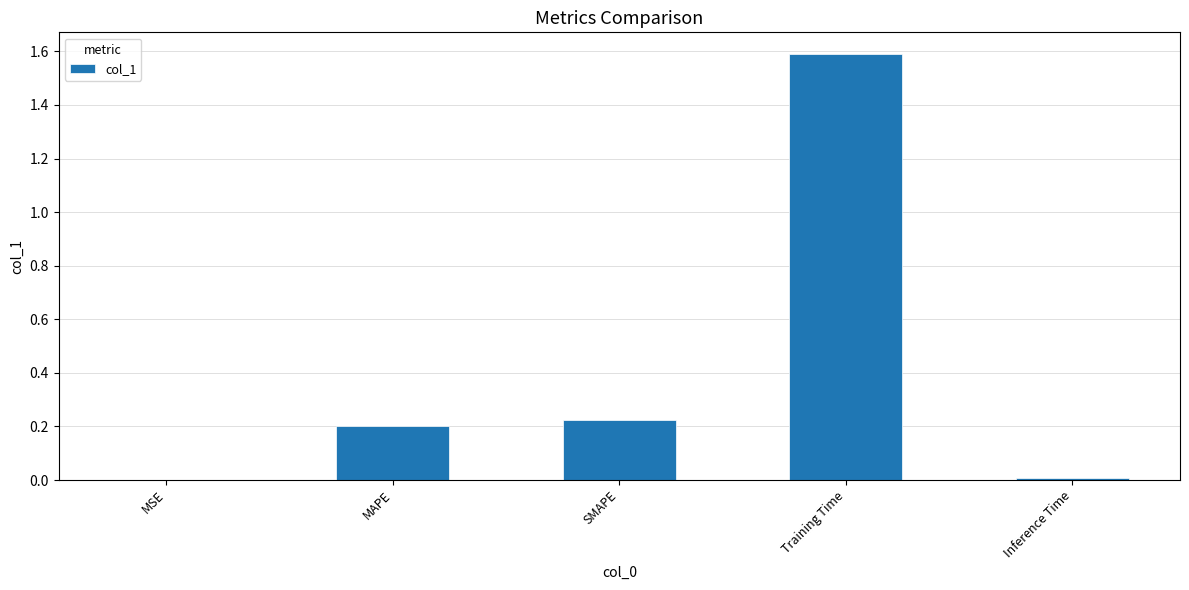

What is the change in value from MSE to MAPE?

+0.2